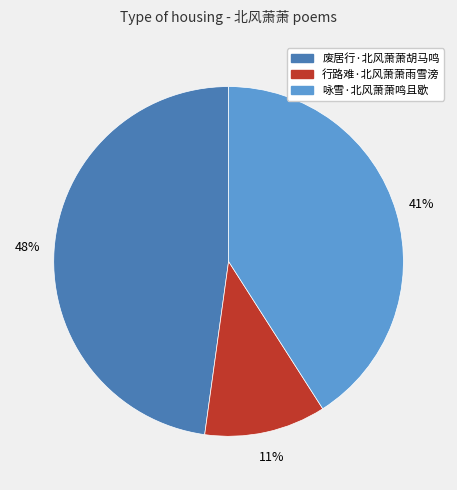

How many segments does this pie chart have?

3